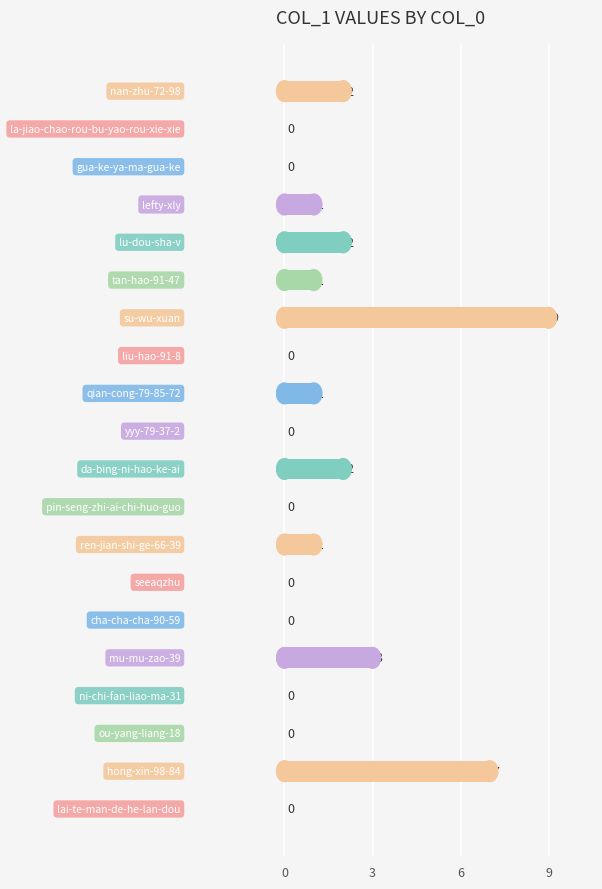

What is the greatest value displayed?

9